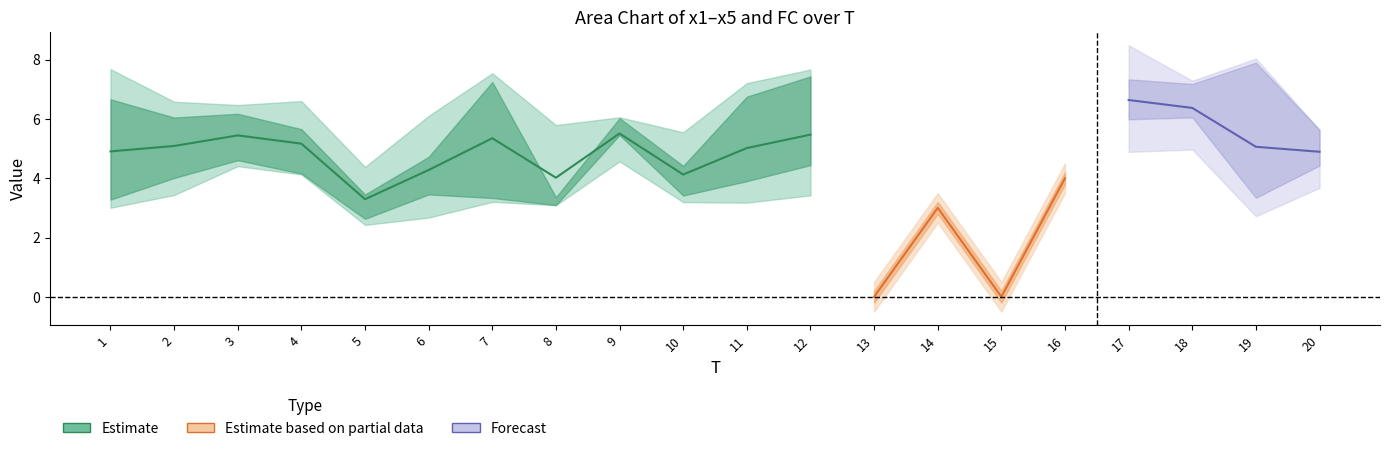

True or false: x4 has a value of 3.8 at 15.

False